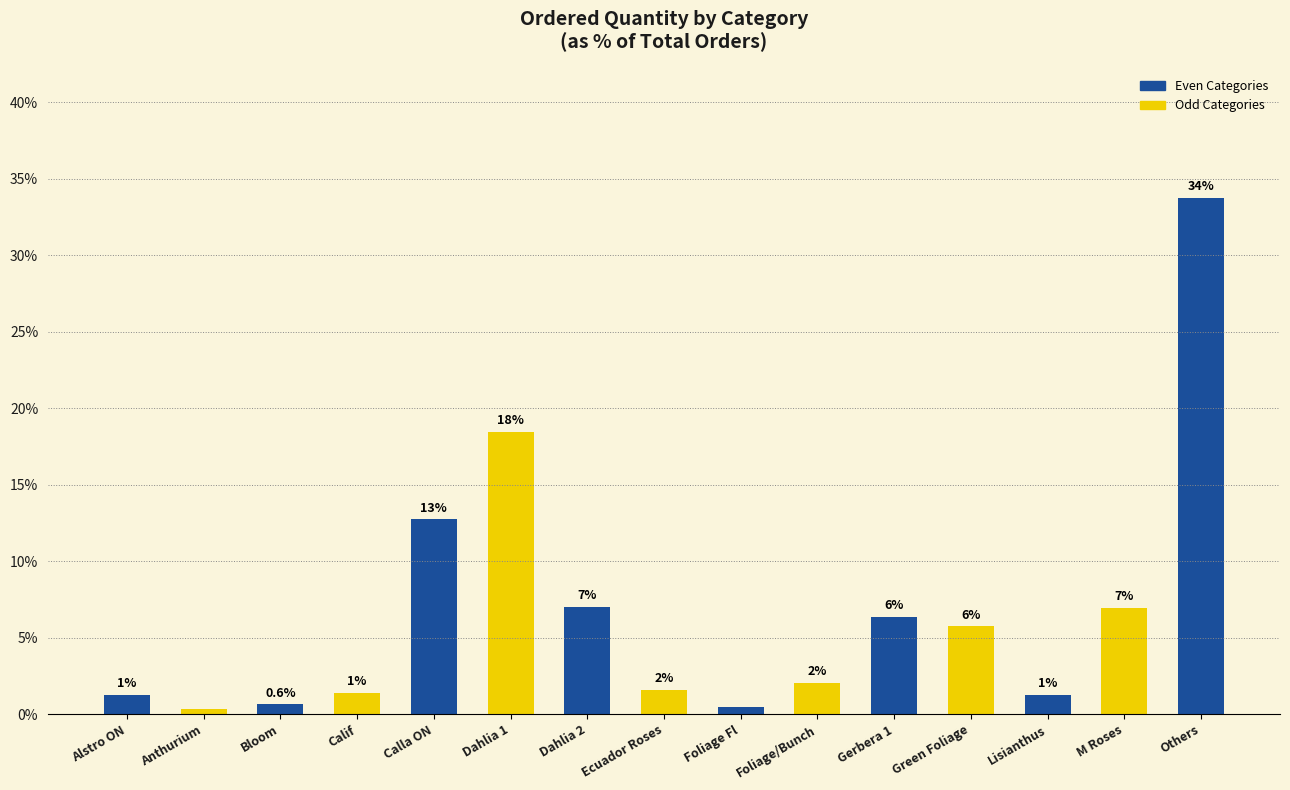

Are the bars horizontal?

No